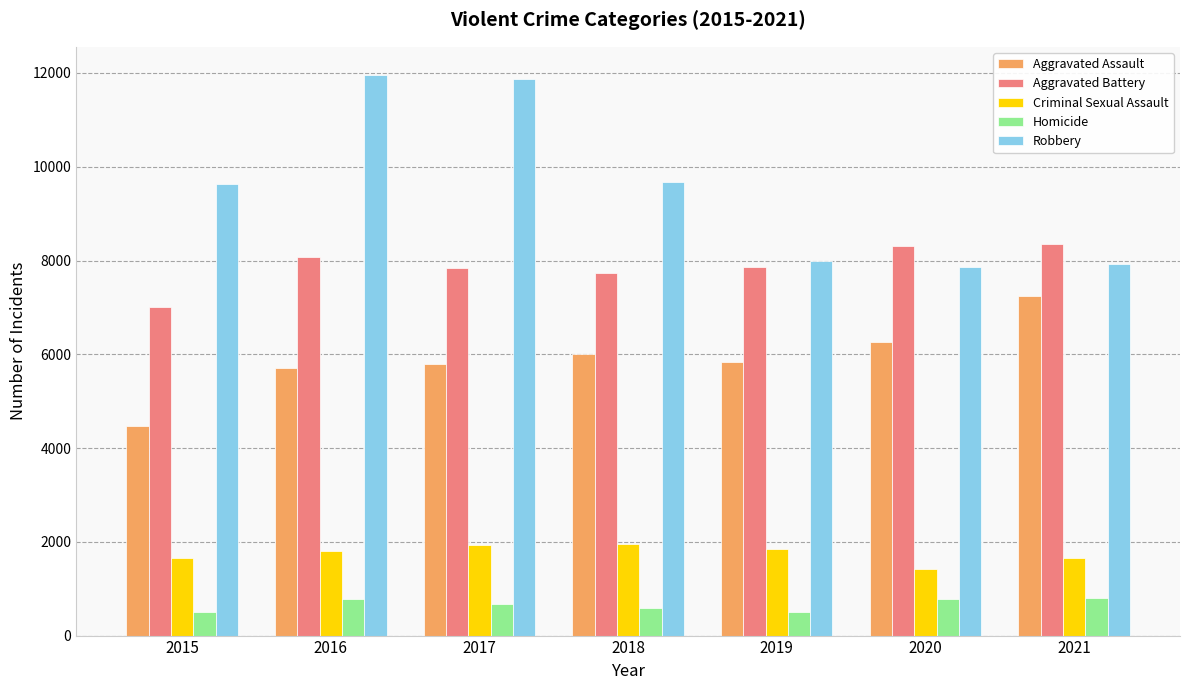

How many groups of bars are there?

7